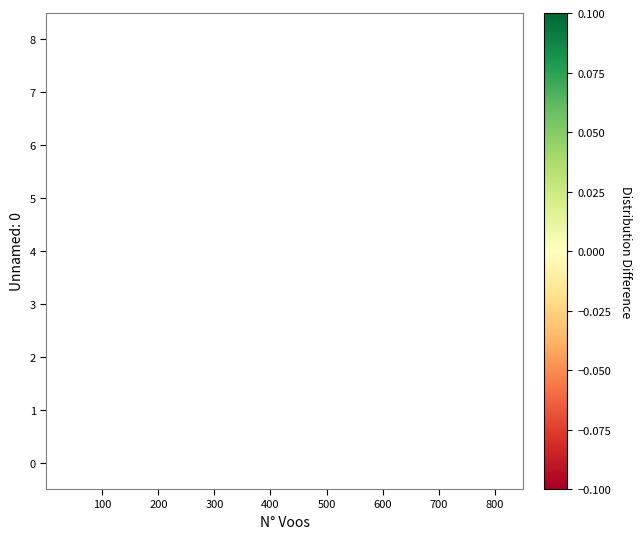

How many categories are shown in the chart?

2